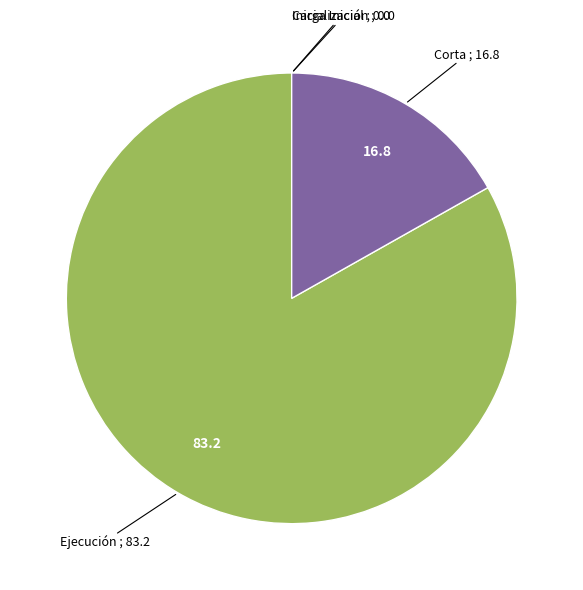

Is the sum of Corta and Ejecución greater than half?

Yes